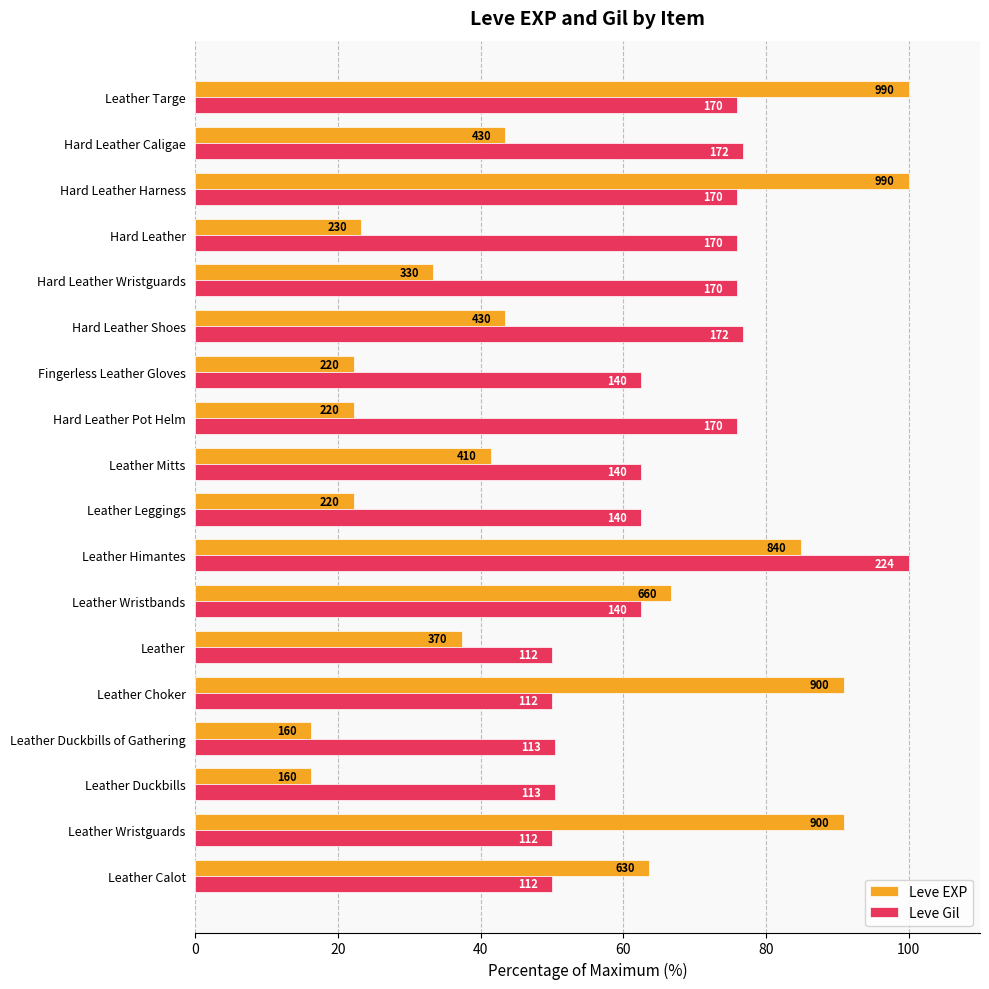

What is the greatest value displayed?

100.0